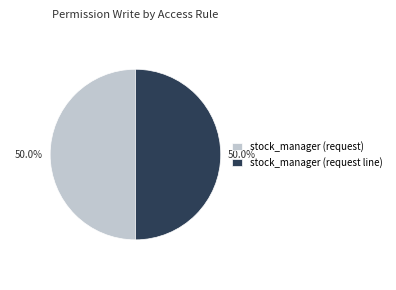

What is the ratio of the value at stock_manager (request line) to the value at stock_manager (request)?

1.0